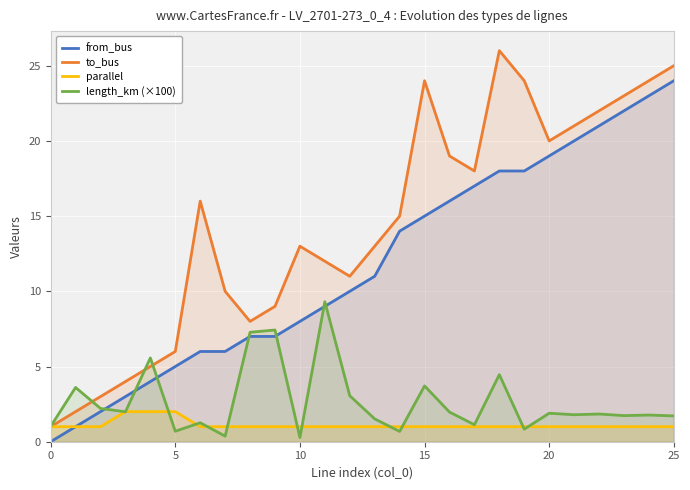

What are all the series names shown in the legend?

from_bus, to_bus, parallel, length_km (×100)